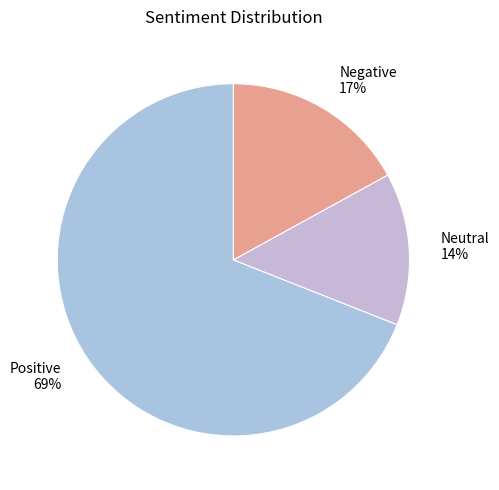

Does Positive represent more than half of the total?

Yes